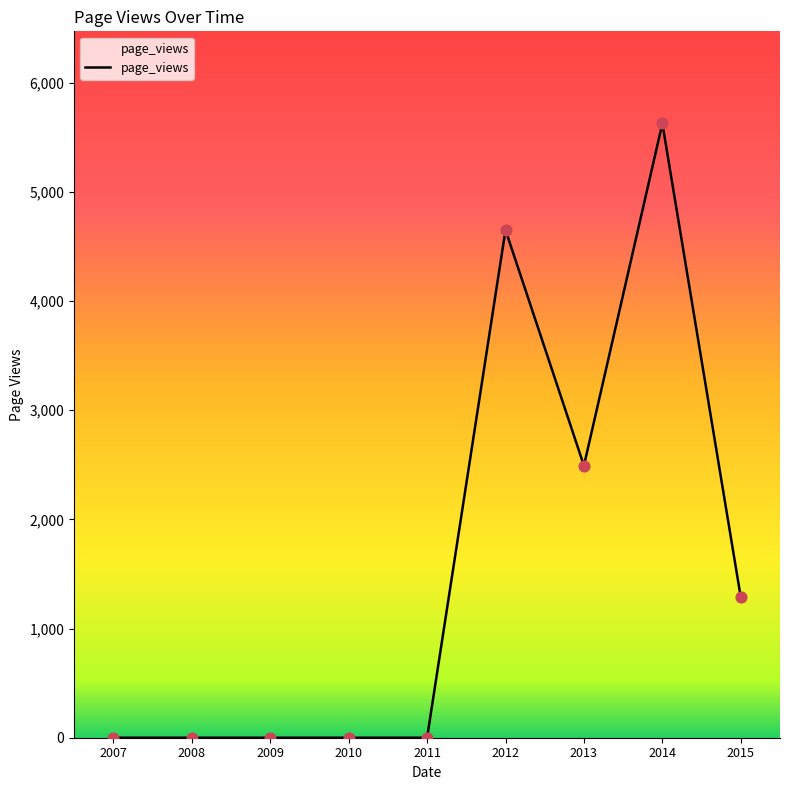

Which has a higher value, 2014 or 2007?

2014